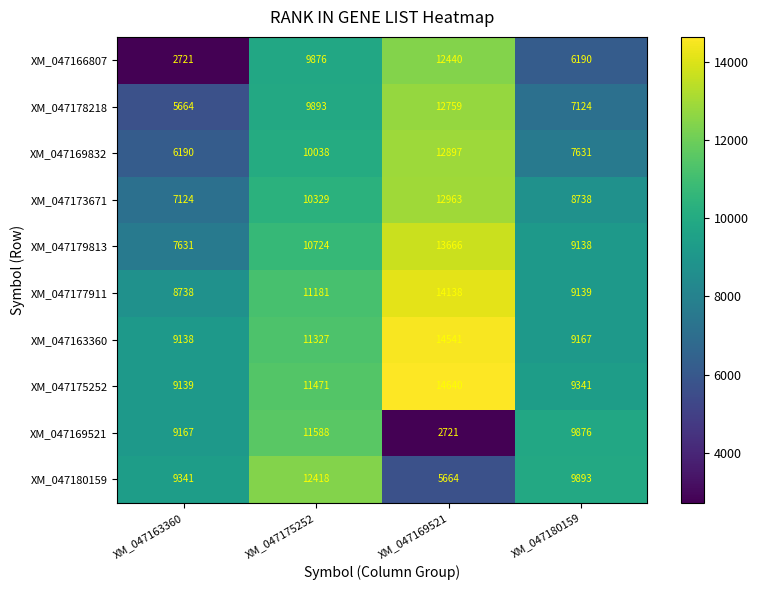

Which series has the largest range (max minus min)?

XM_047166807